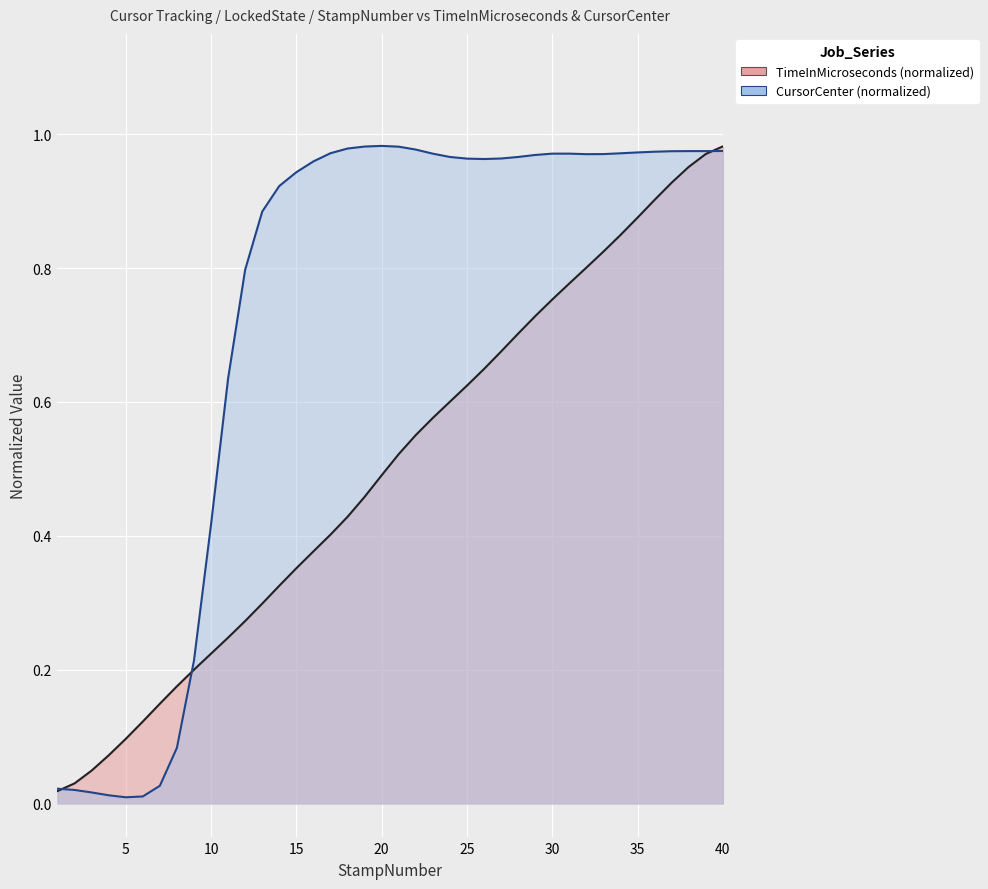

Which series has the widest spread of values?

CursorCenter